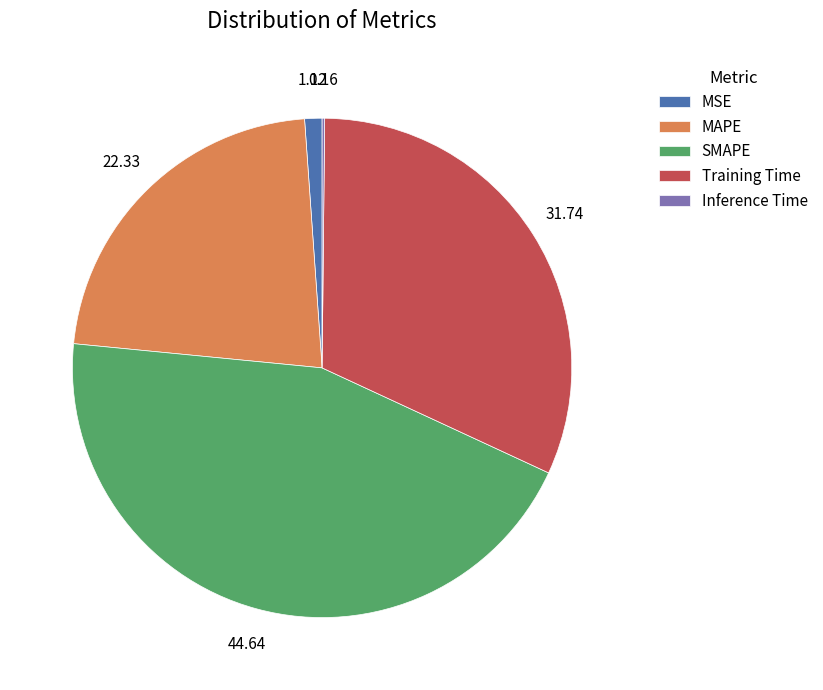

Which slice is the largest?

SMAPE